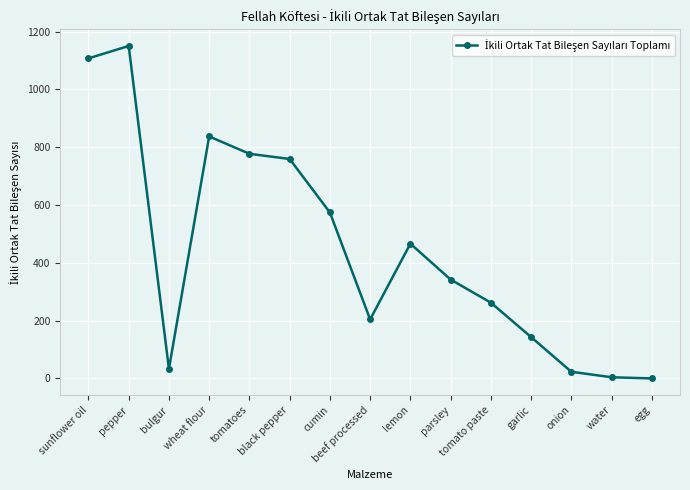

What is the maximum value shown in the chart?

1150